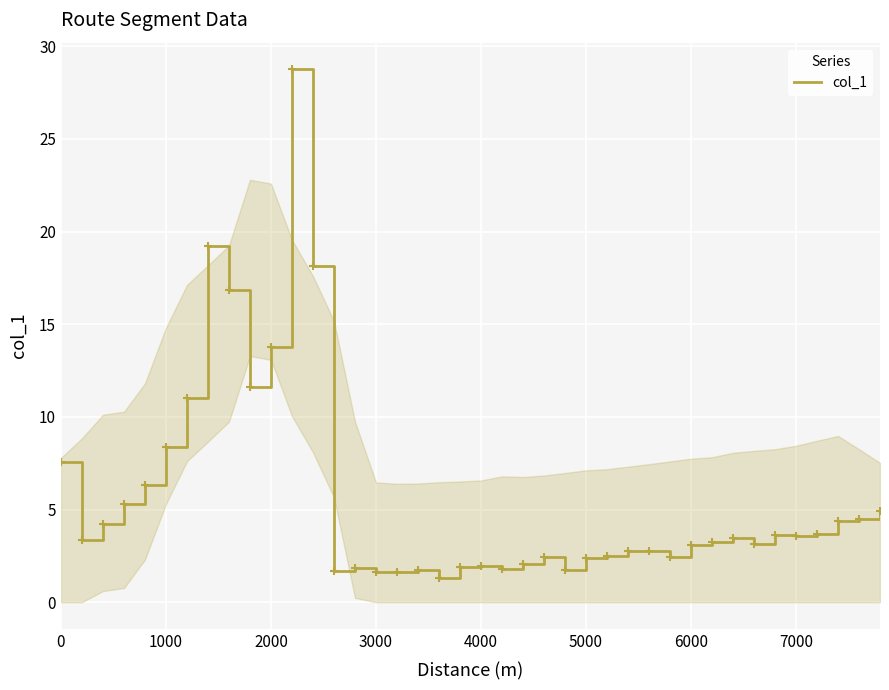

What is the minimum value shown in the chart?

1.3